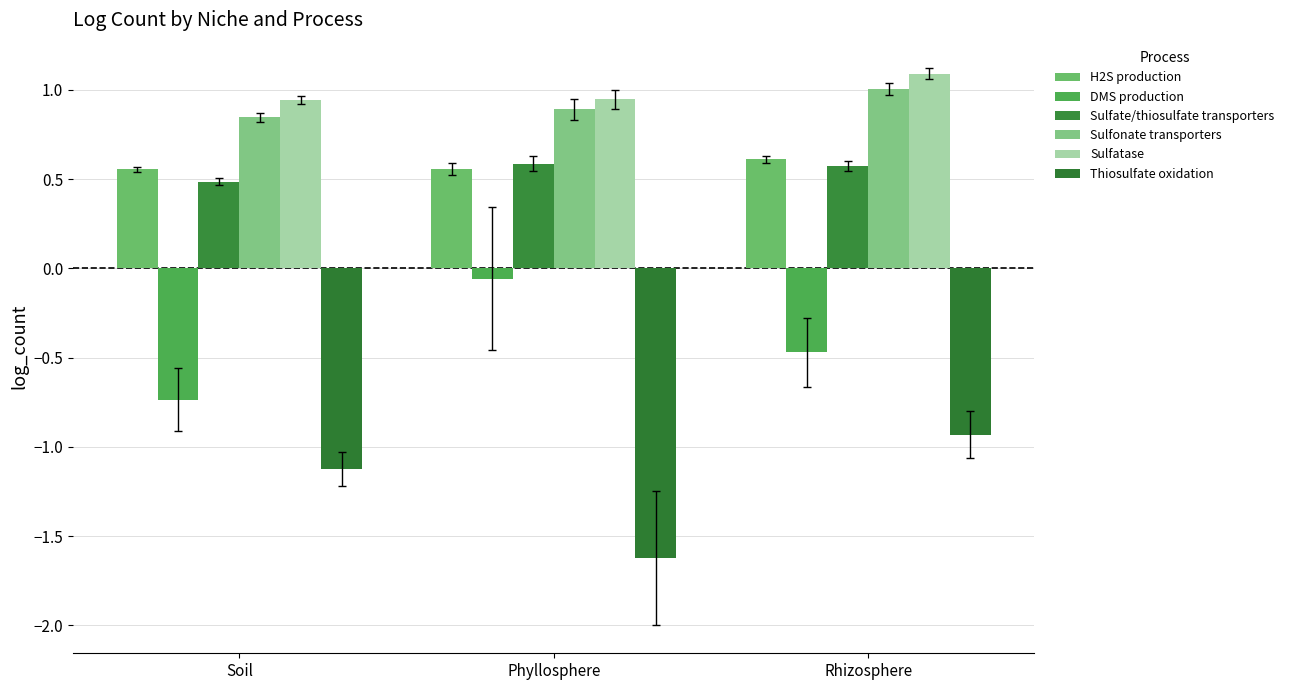

Which label corresponds to the largest value in the chart?

Rhizosphere